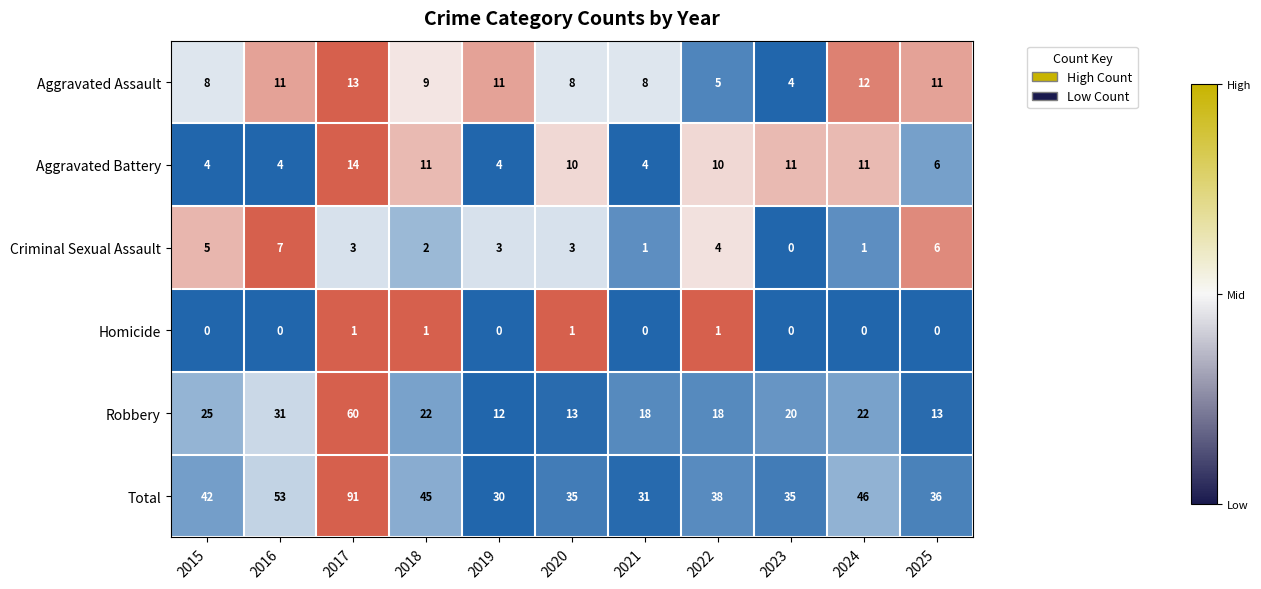

How many data points in Aggravated Assault are less than 9?

5